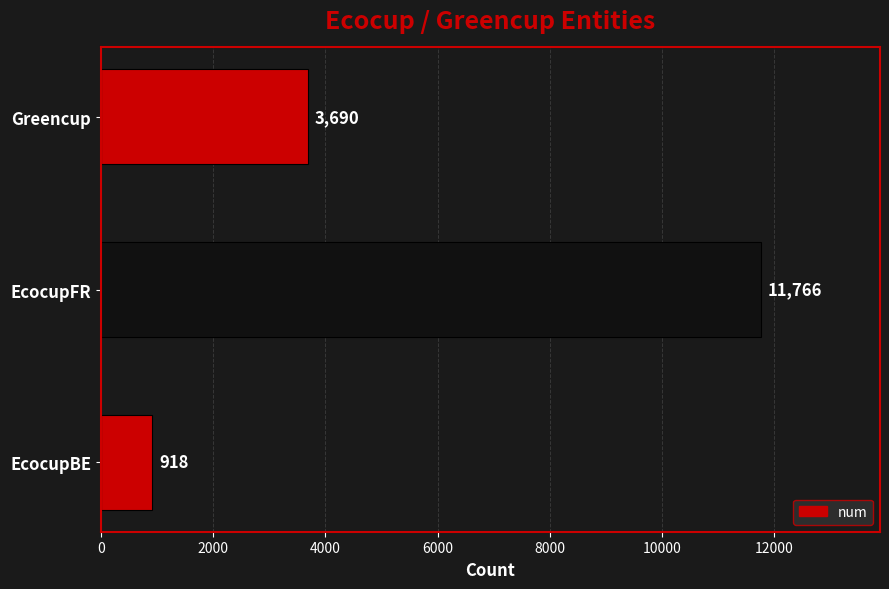

Is it true that the value at EcocupFR is 20235?

False